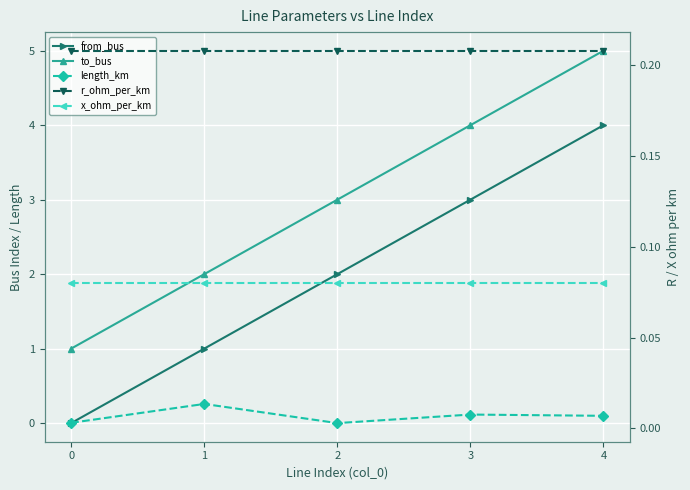

At which label does from_bus first exceed 2?

3